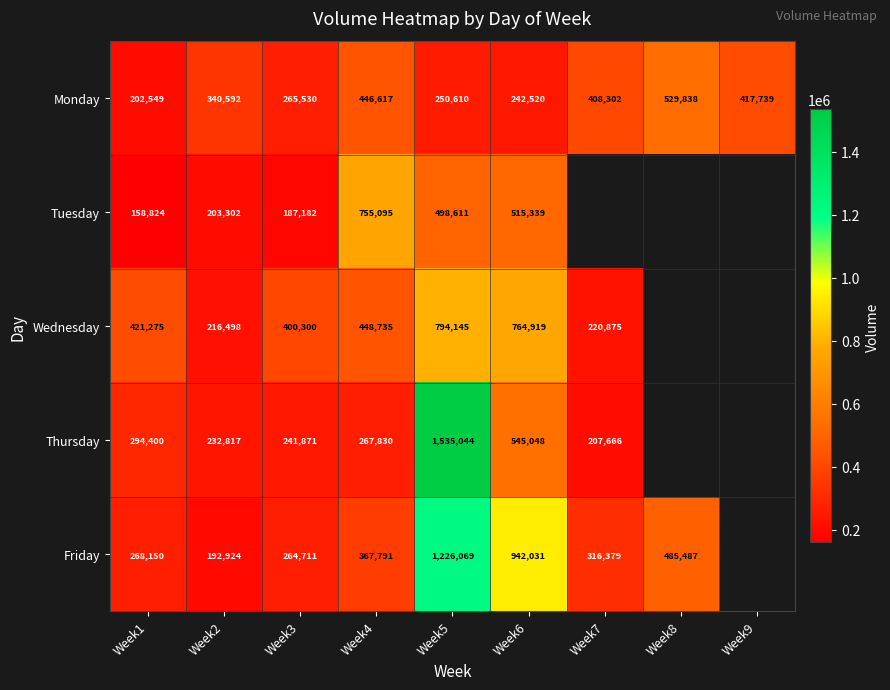

What is the difference between the highest and lowest values at Week6?

699511